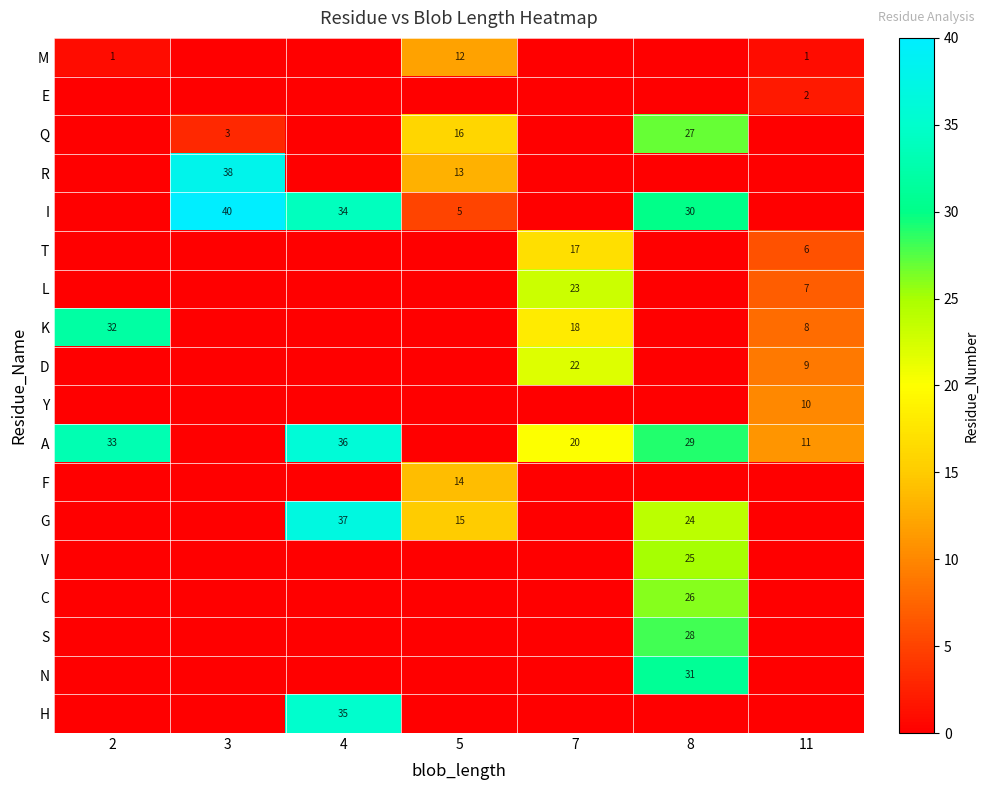

The value of D at 11 is 3. True or false?

False